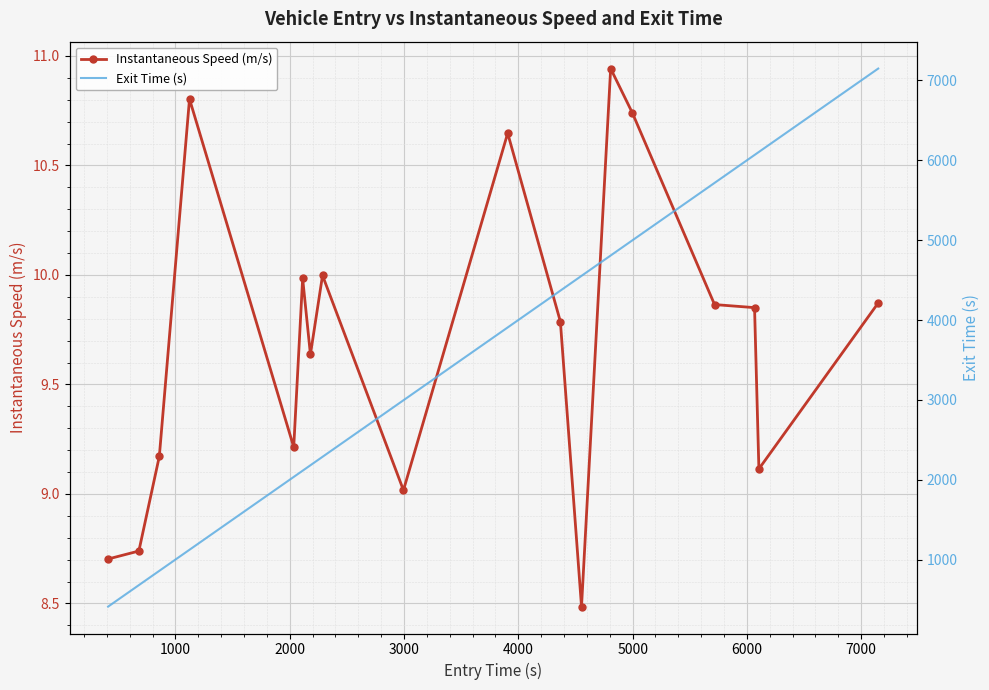

True or false: Instantaneous Speed (m/s) has more than 2 points higher than both neighbors.

True